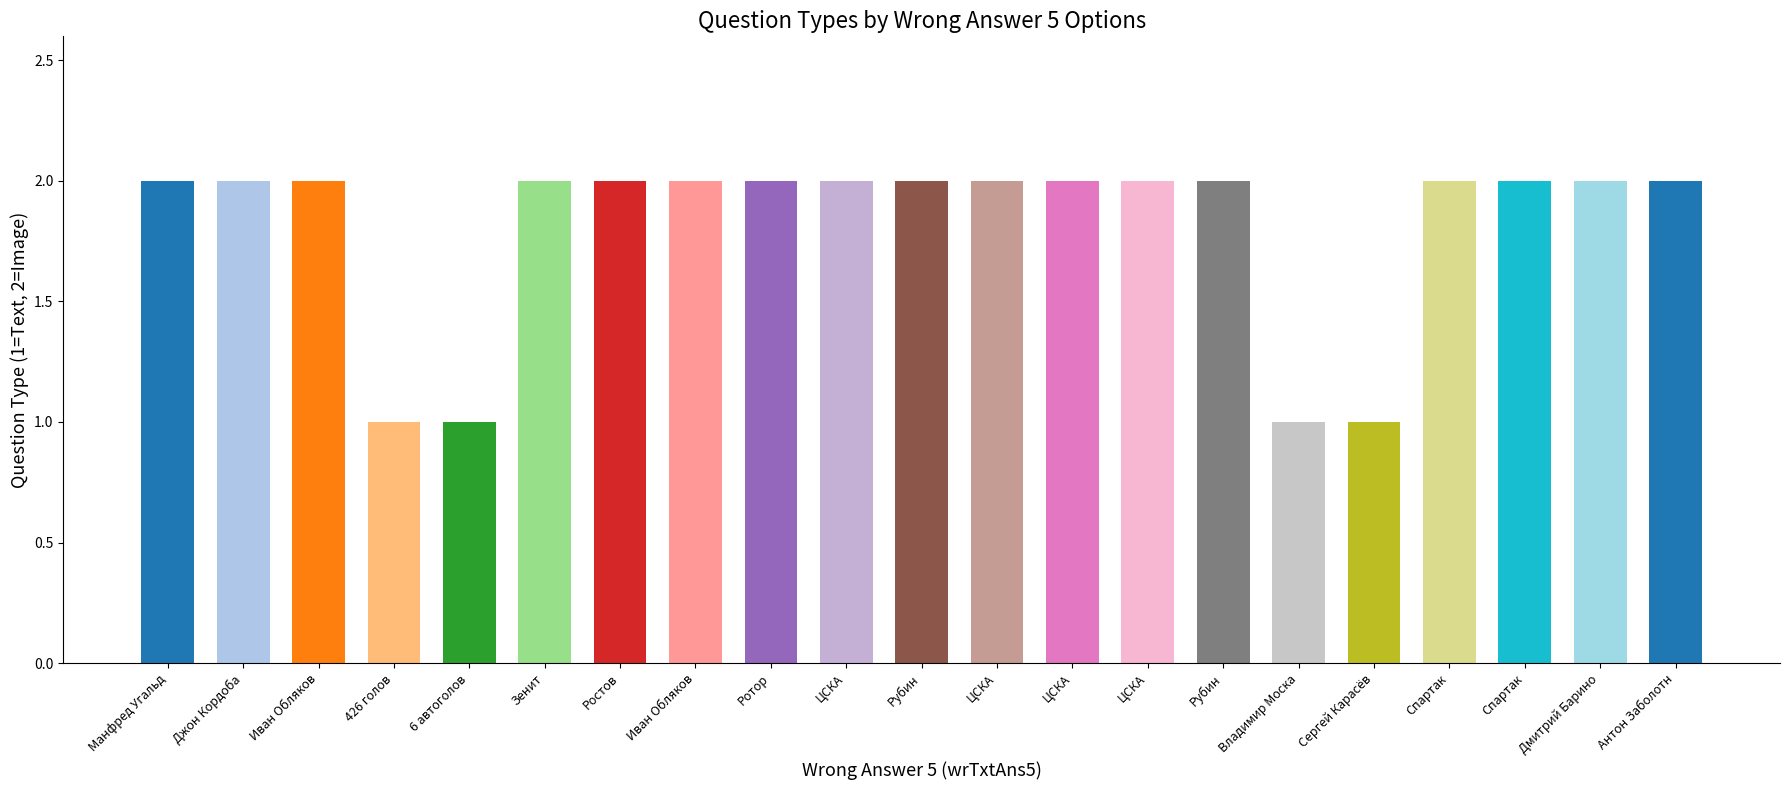

Which has a higher value, Спартак or 6 автоголов?

Спартак